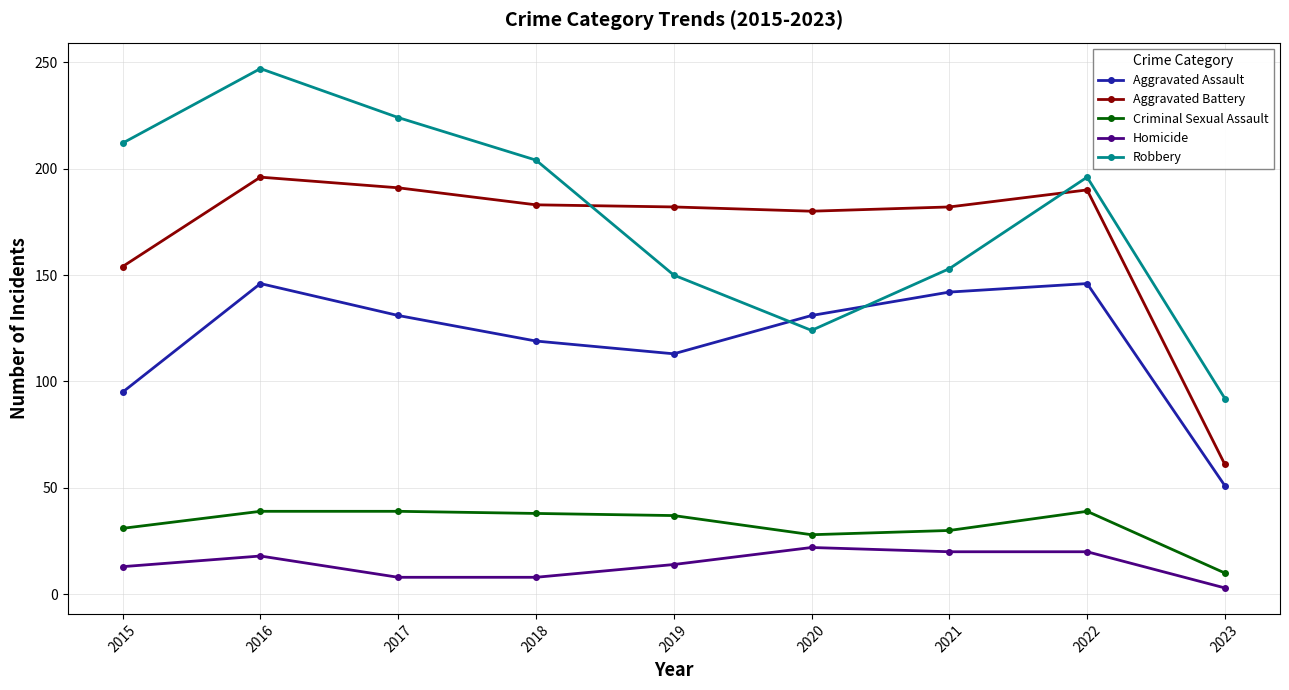

Rank the series by their maximum value, from highest to lowest.

Robbery, Aggravated Battery, Aggravated Assault, Criminal Sexual Assault, Homicide